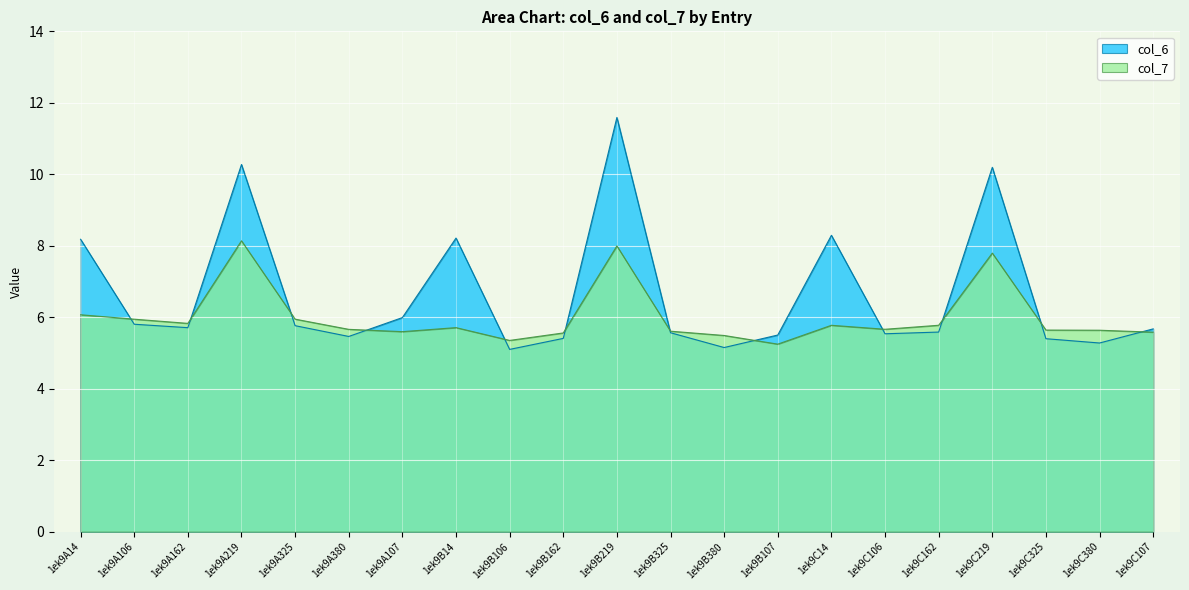

What is the label of the 6th point from the left?

1ek9A380